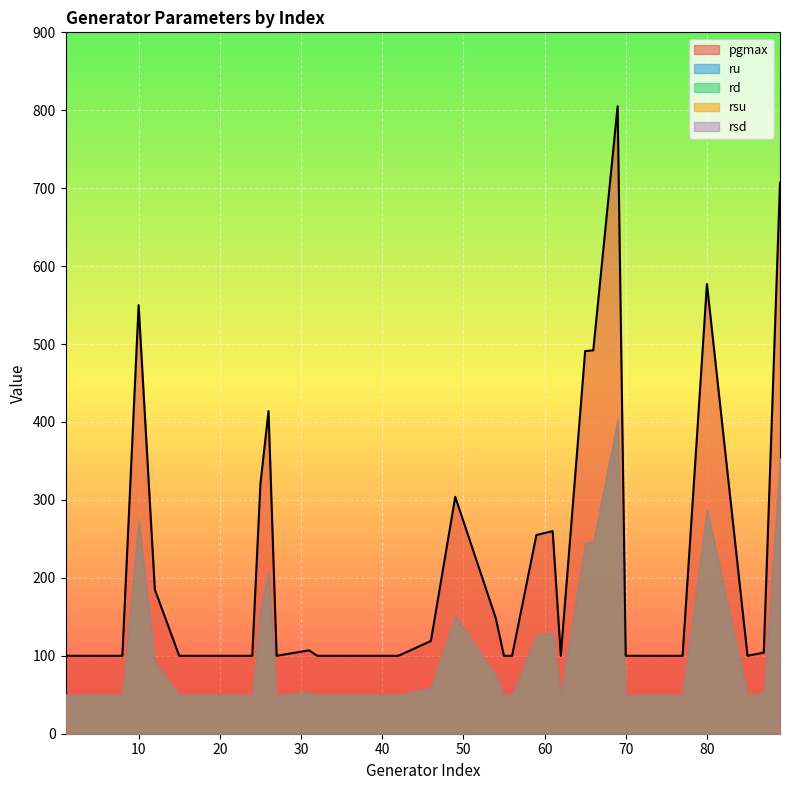

What is the sum of the rd values at 15 and 87?

102.0